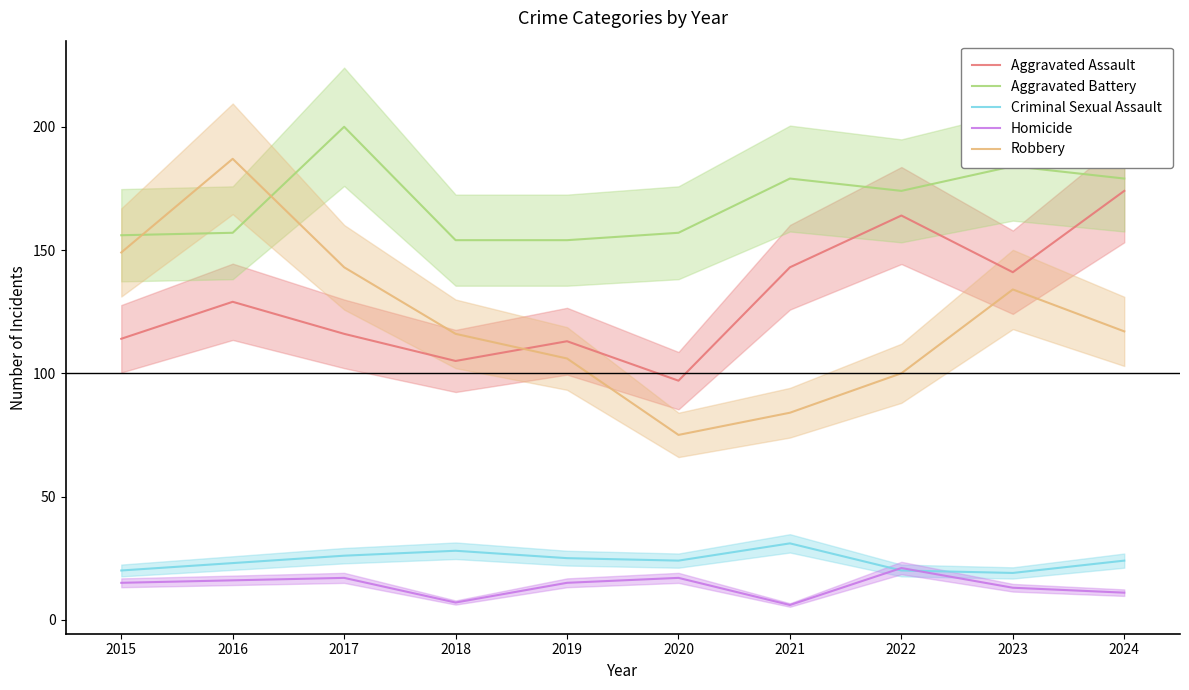

Which category has the highest value in the Aggravated Assault series?

2024